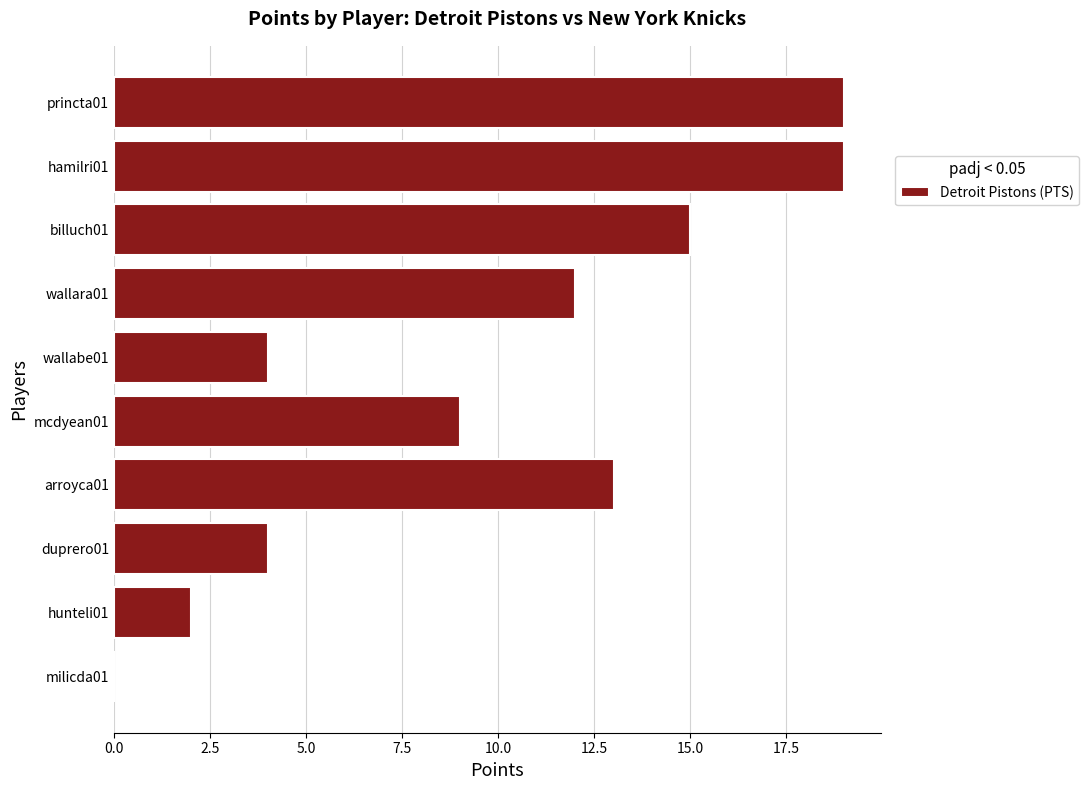

Approximately how many times larger is the value at hamilri01 compared to arroyca01?

1.5